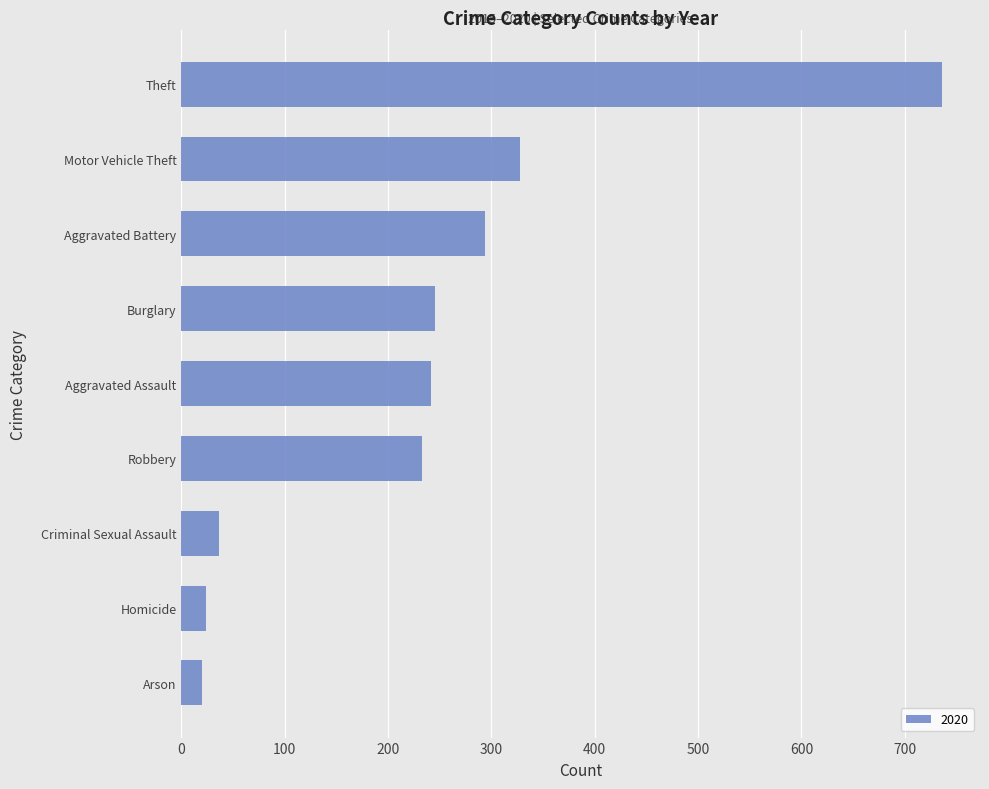

Does the chart contain any negative values?

No